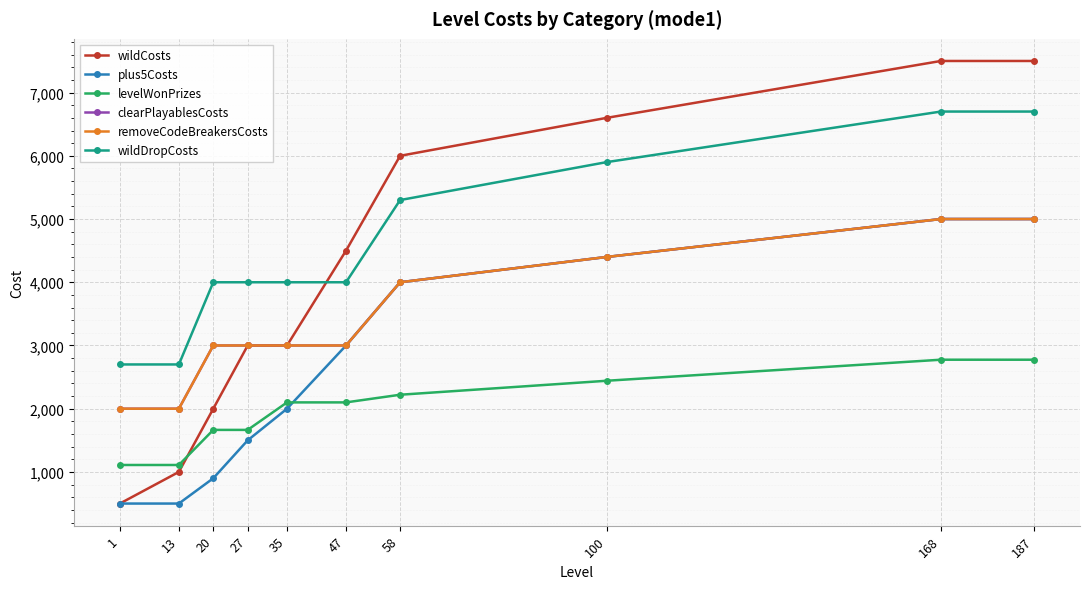

Reading left to right, extract all data points from this chart.

wildCosts: 1=500	13=1000	20=2000	27=3000	35=3000	47=4500	58=6000	100=6600	168=7500	187=7500
plus5Costs: 1=500	13=500	20=900	27=1500	35=2000	47=3000	58=4000	100=4400	168=5000	187=5000
levelWonPrizes: 1=1110	13=1110	20=1665	27=1665	35=2100	47=2100	58=2221	100=2442	168=2775	187=2775
clearPlayablesCosts: 1=2000	13=2000	20=3000	27=3000	35=3000	47=3000	58=4000	100=4400	168=5000	187=5000
removeCodeBreakersCosts: 1=2000	13=2000	20=3000	27=3000	35=3000	47=3000	58=4000	100=4400	168=5000	187=5000
wildDropCosts: 1=2700	13=2700	20=4000	27=4000	35=4000	47=4000	58=5300	100=5900	168=6700	187=6700